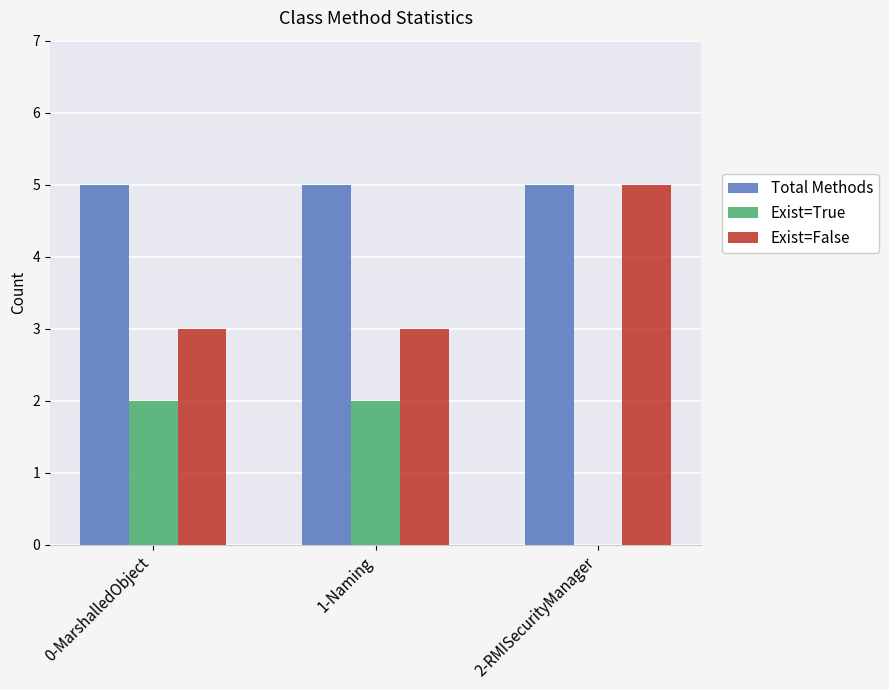

Is the value of Exist=False at 0-MarshalledObject greater than the value of Exist=True at 0-MarshalledObject?

Yes